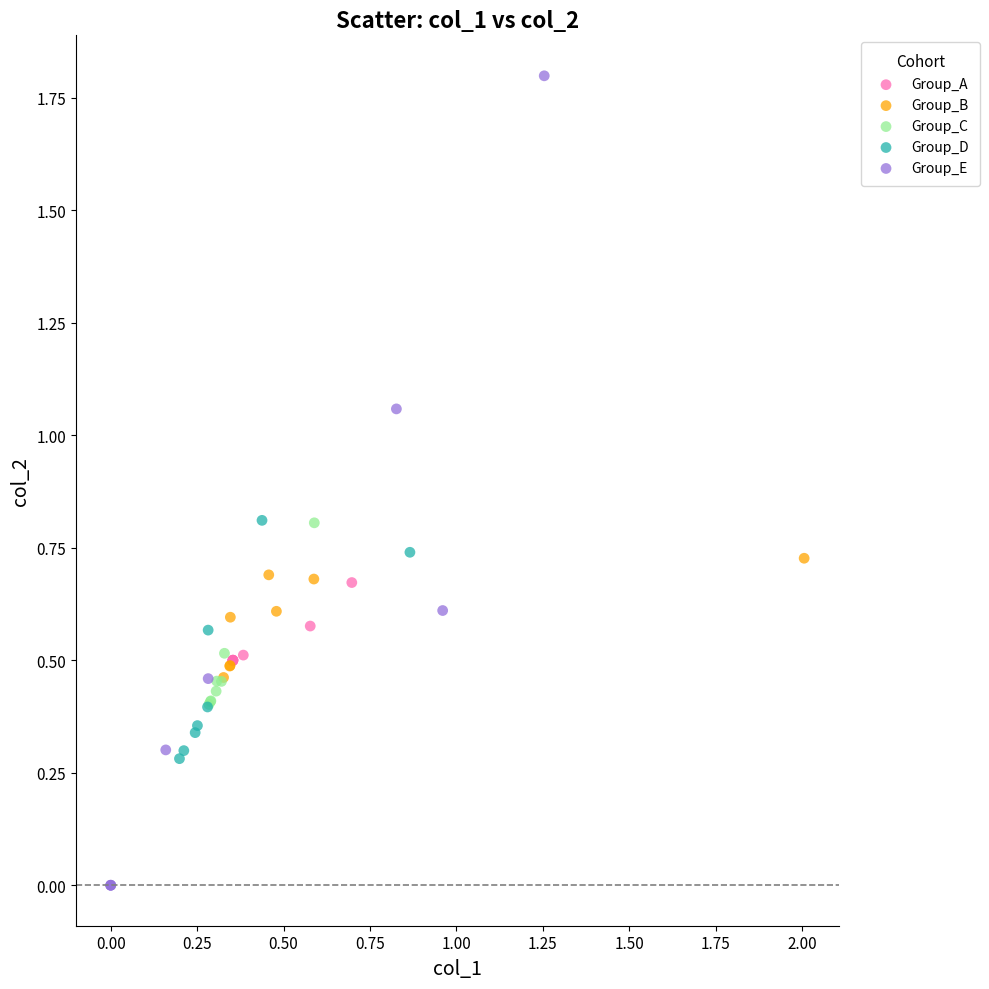

Which series contains the highest Y value?

Group_E